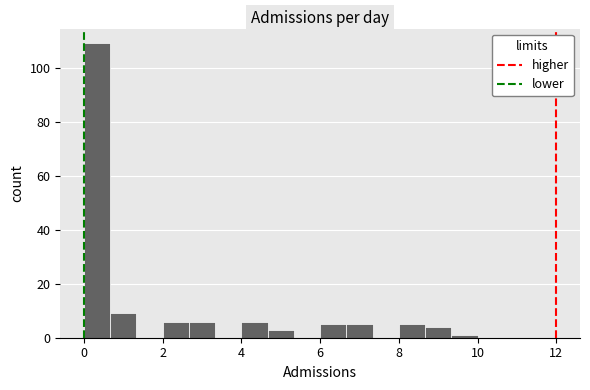

Around what value on the x-axis is the tallest bar? Give the approximate position of its centre, as read against the axis.

0.4